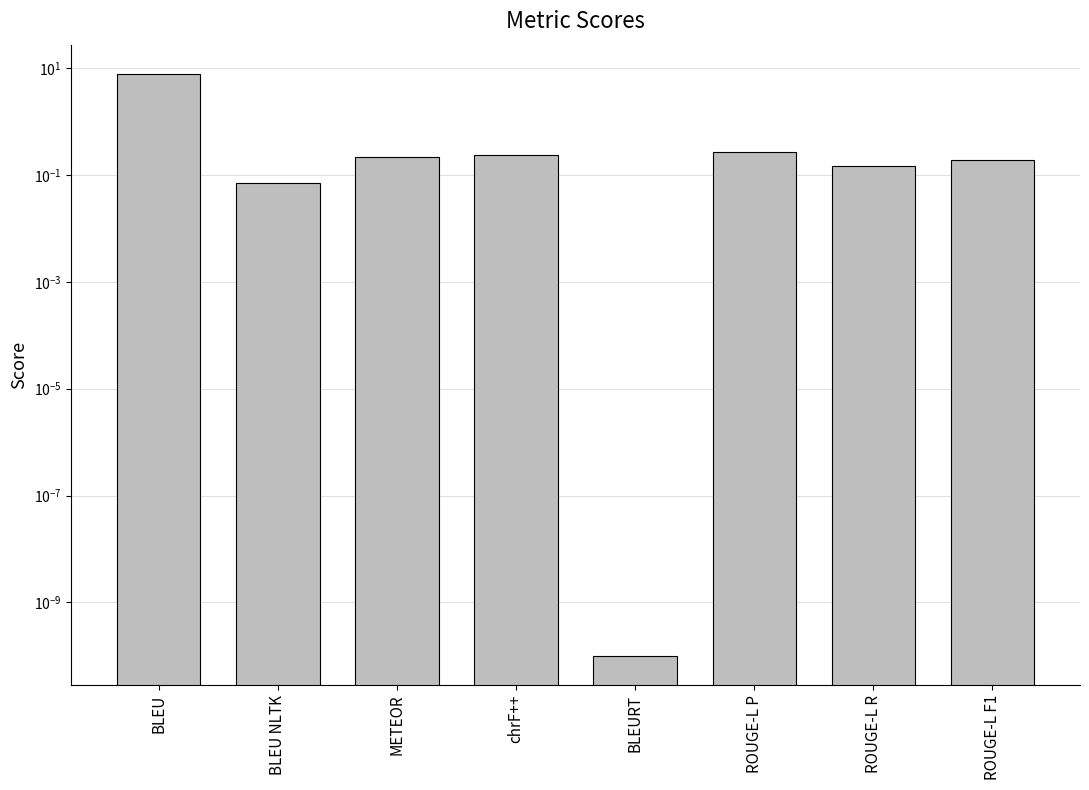

Rank the categories by value from lowest to highest.

BLEURT, BLEU NLTK, ROUGE-L R, ROUGE-L F1, METEOR, chrF++, ROUGE-L P, BLEU